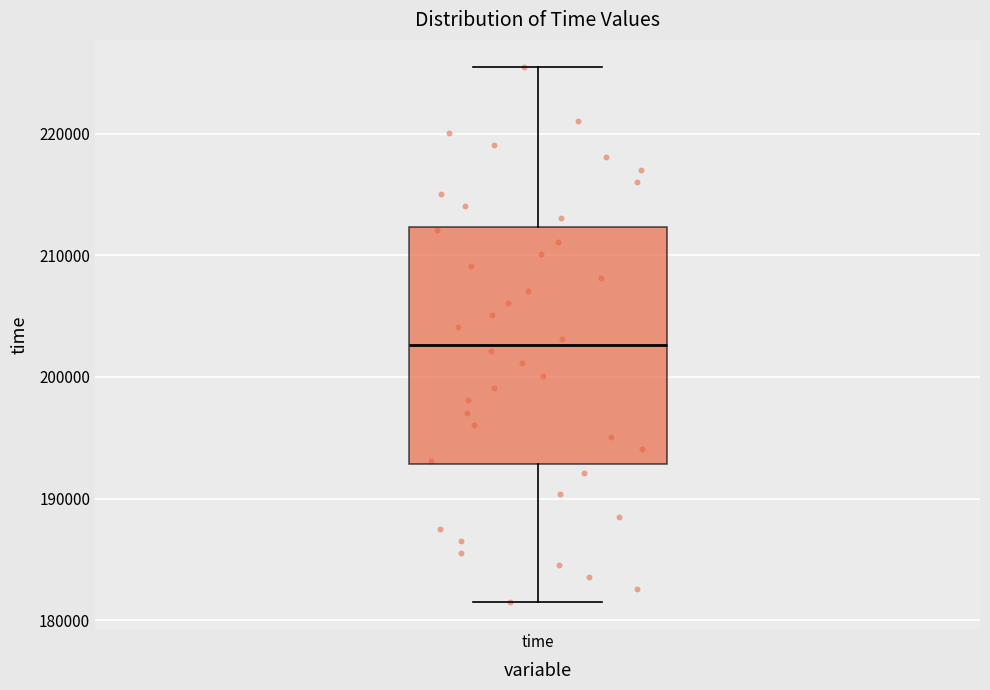

Where does the lower whisker of the box for time end on the y-axis? The values are not printed on the chart, so give them approximately, as read against the axis.

181000